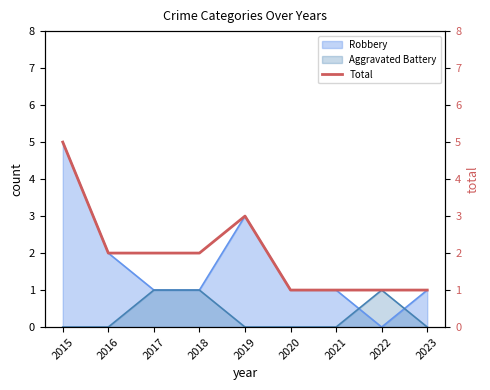

What value does the data have at 2016?

2